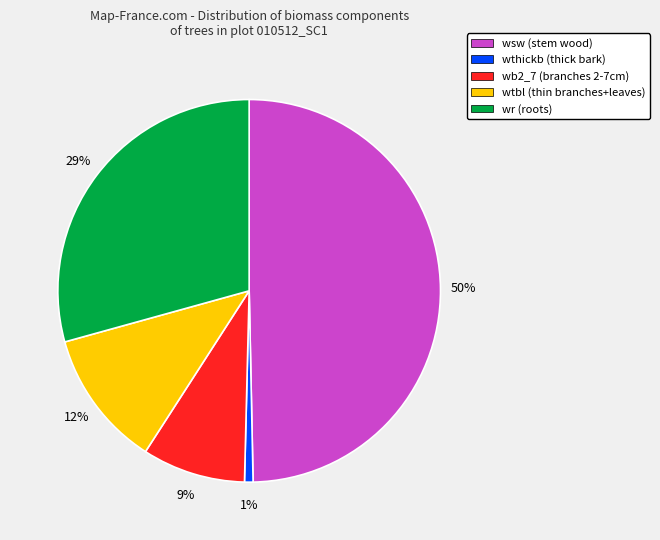

To the nearest percent, what is the combined percentage of wtbl (thin branches+leaves) and wsw (stem wood)?

61%